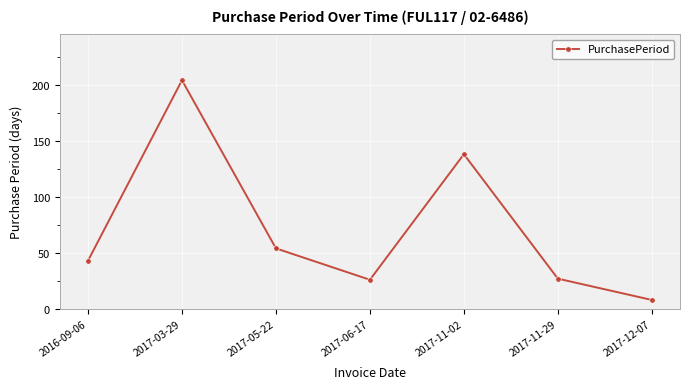

What is the greatest value displayed?

204